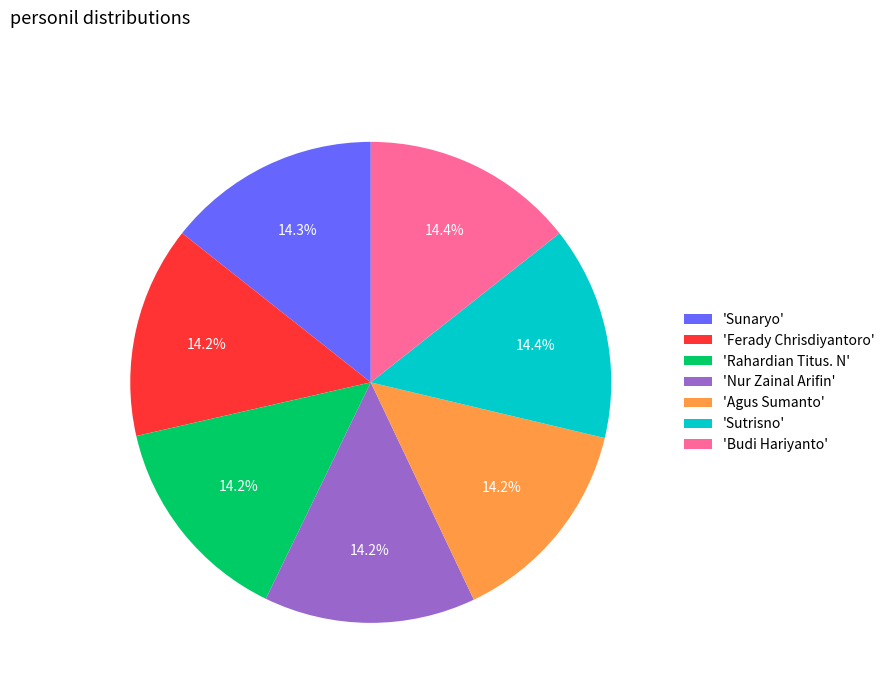

How many slices are in this pie chart?

7